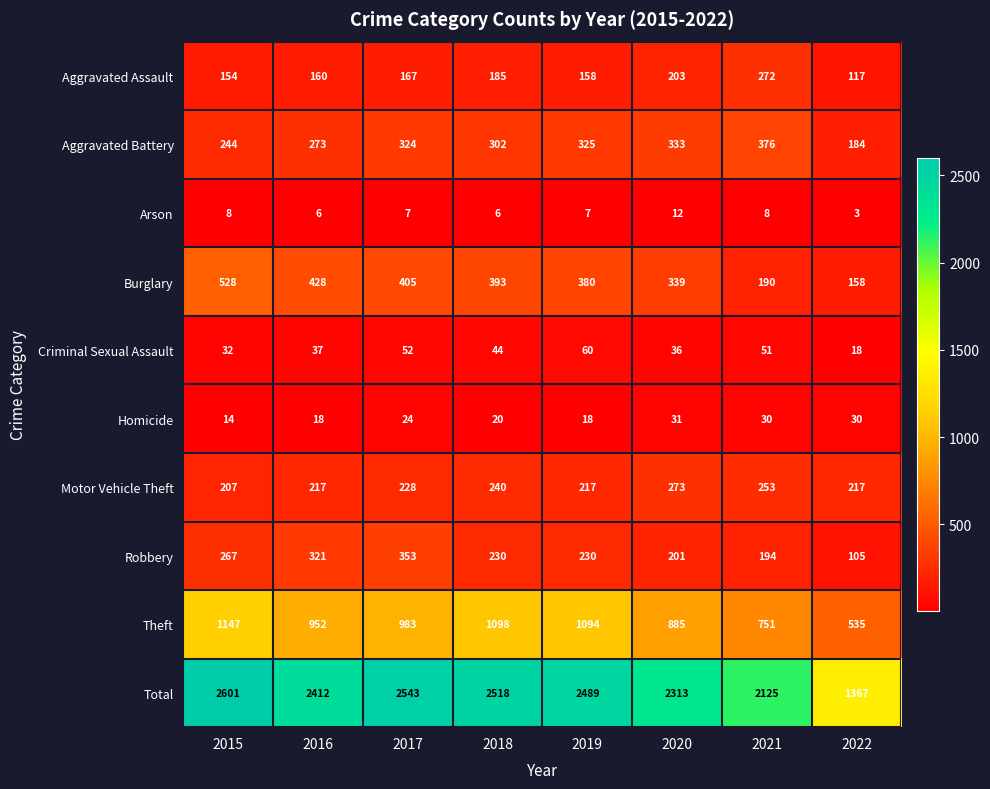

The Total series shows 2313 at 2020. True or false?

True